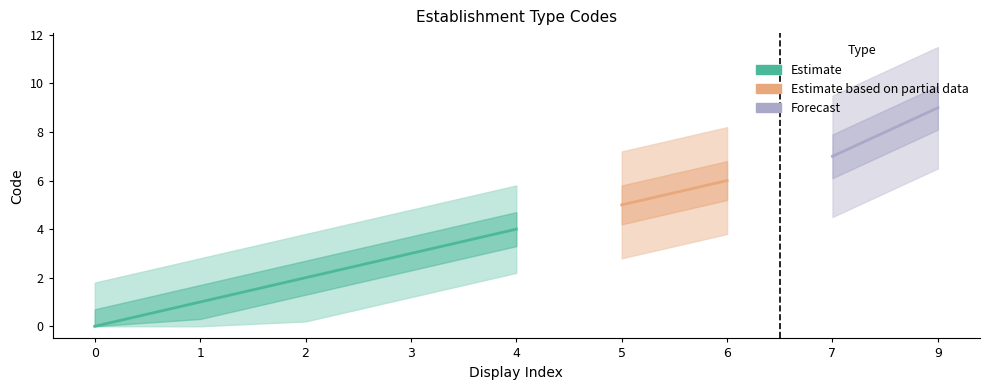

Between 2 and 6, which is larger?

6